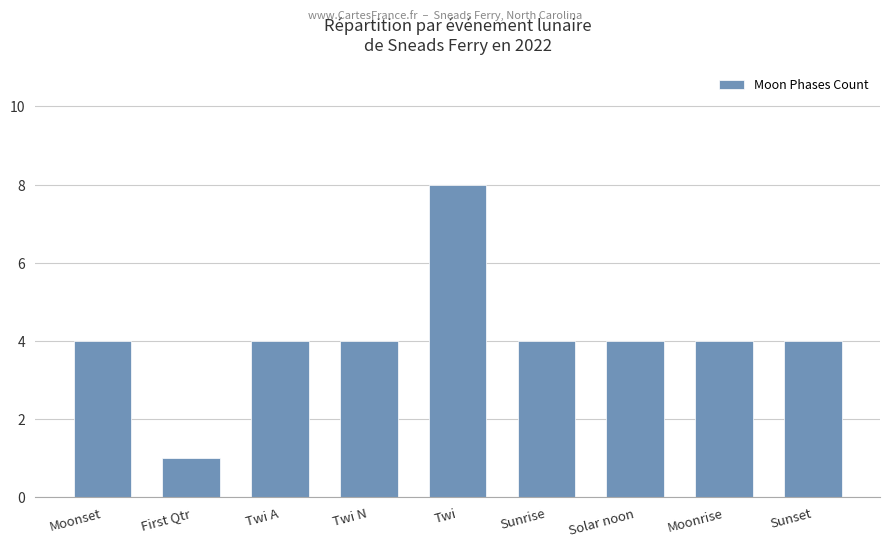

Reading left to right, transcribe all the data shown in this chart.

4	1	4	4	8	4	4	4	4